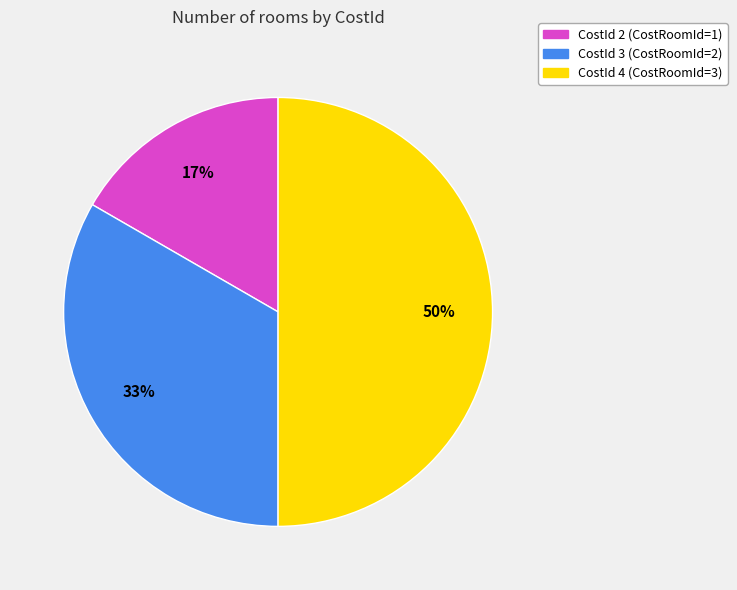

The CostId 3 slice represents 39% of the pie. True or false?

False